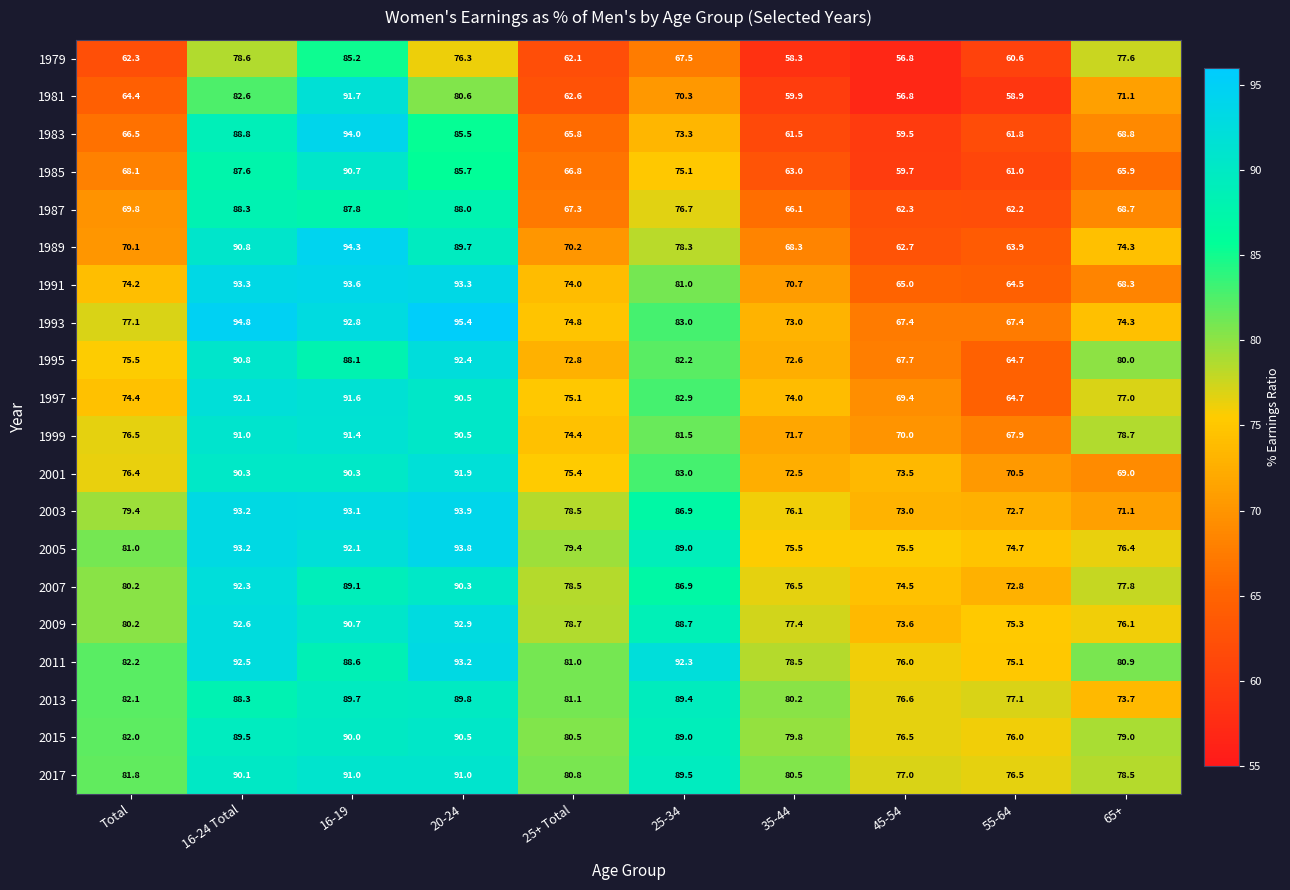

Rank the series by their maximum value, from highest to lowest.

1993, 1989, 1983, 2003, 2005, 1991, 2011, 2009, 1995, 2007, 1997, 2001, 1981, 1999, 2017, 1985, 2015, 2013, 1987, 1979